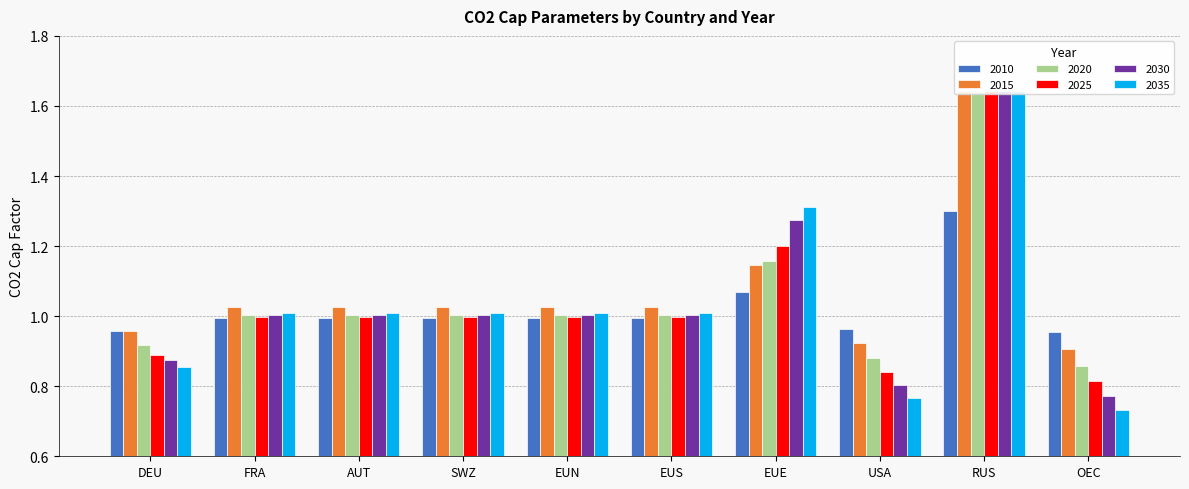

How many categories are shown in the chart?

10